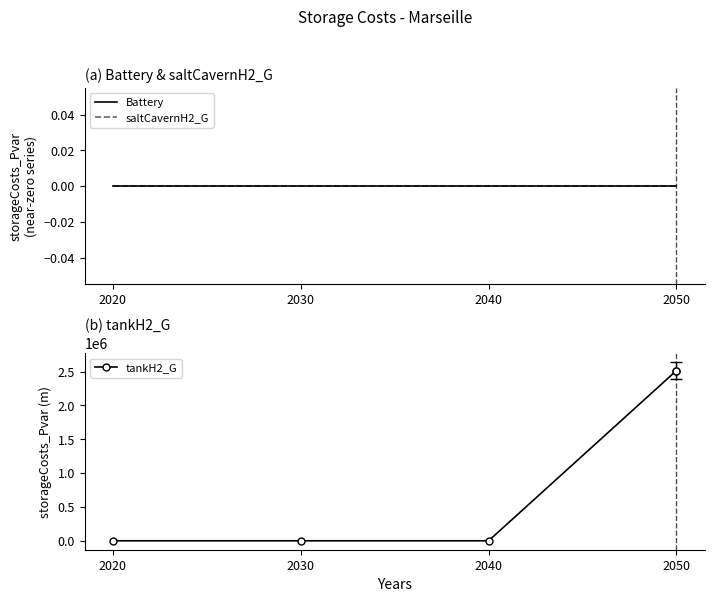

Which series ends up on top after the final intersection of saltCavernH2_G and tankH2_G?

tankH2_G